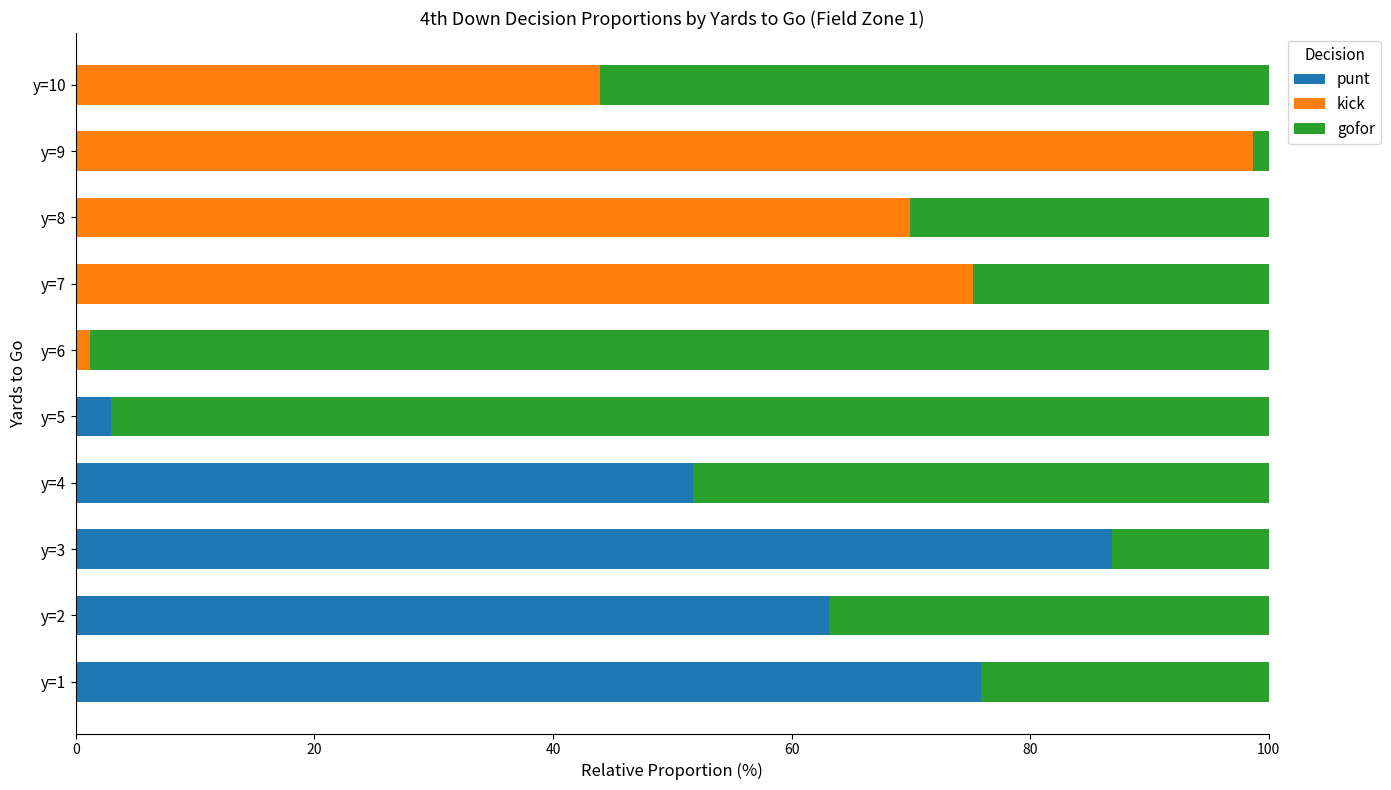

True or false: punt has a value of 30.5 at y=8.

False